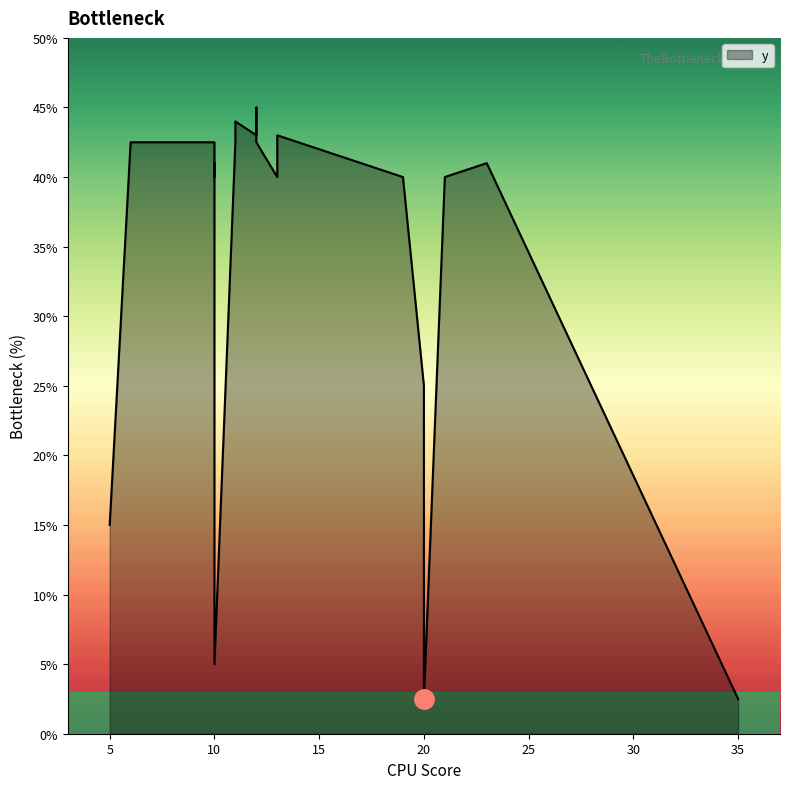

How many points are lower than both their immediate neighbors (excluding endpoints)?

6